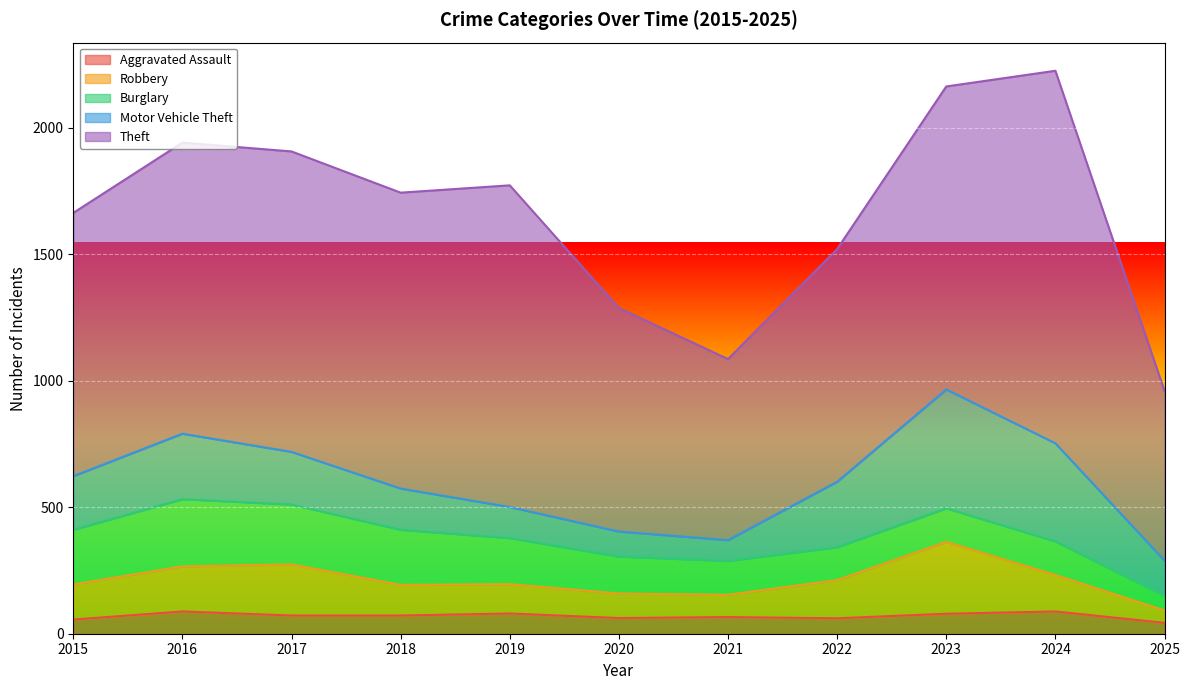

True or false: Burglary and Aggravated Assault cross at least once.

False